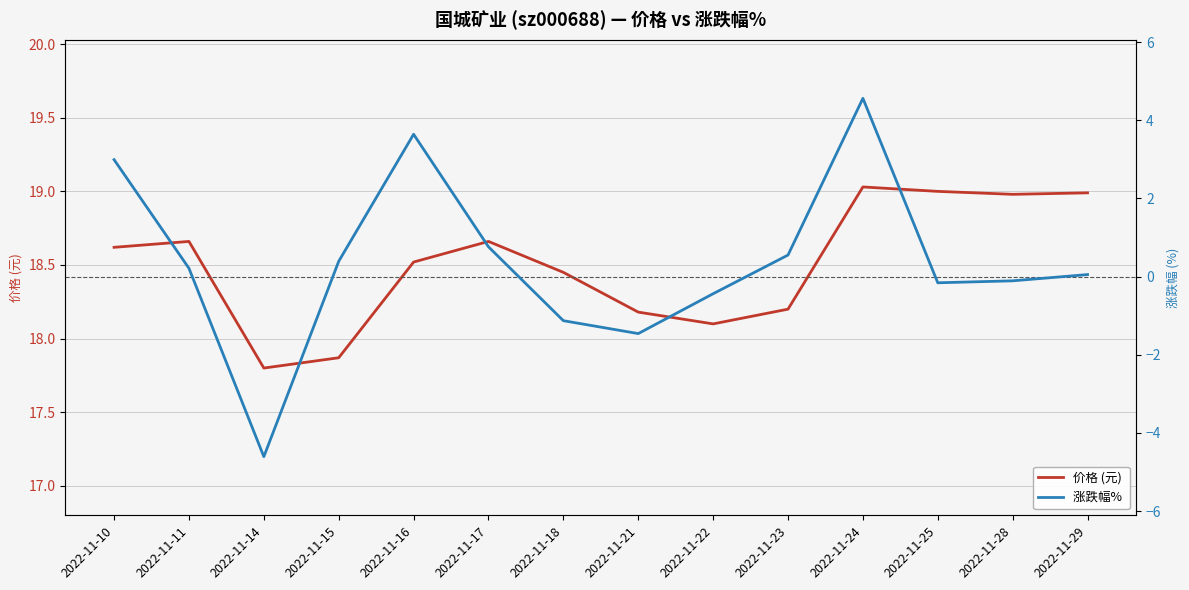

What is the sum of all 涨跌幅%  values?

5.2